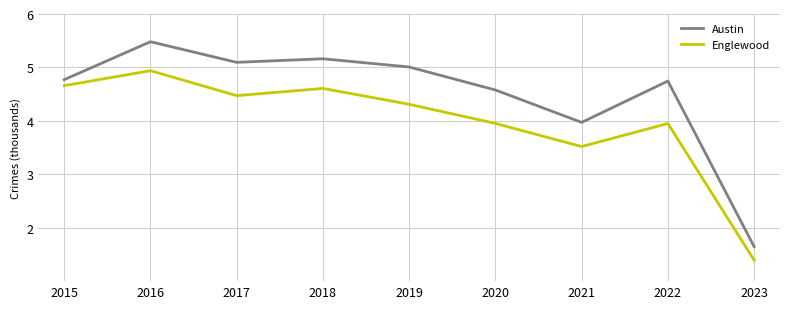

What value does the Austin series have at 2023?

1.6